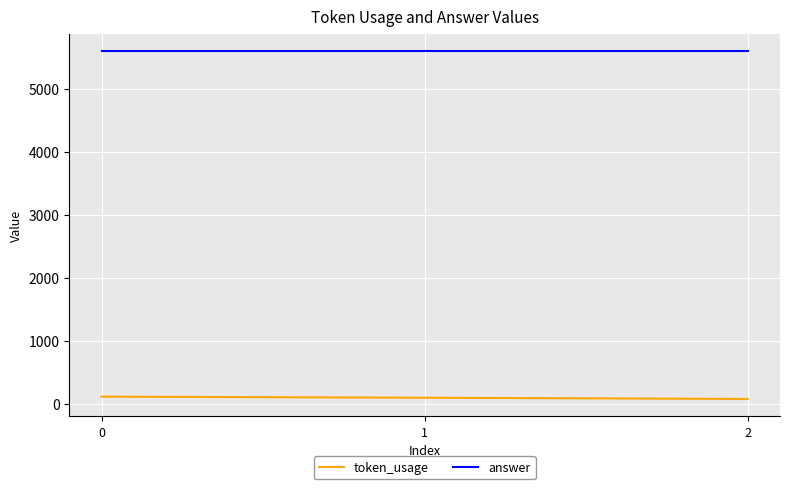

Rank the series by their maximum value, from lowest to highest.

token_usage, answer